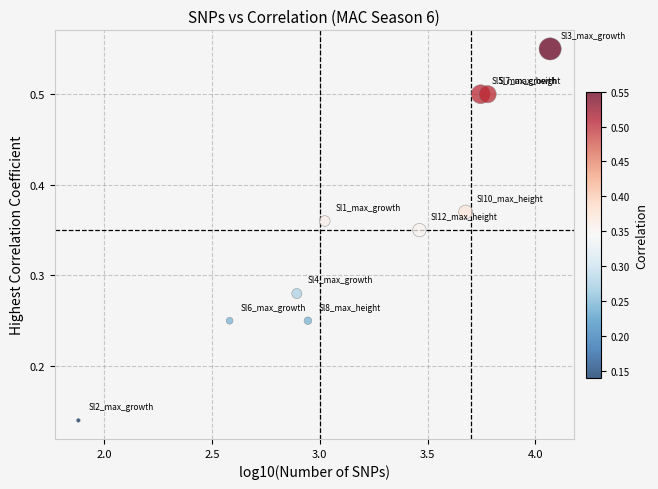

What is the average X value?

3.2